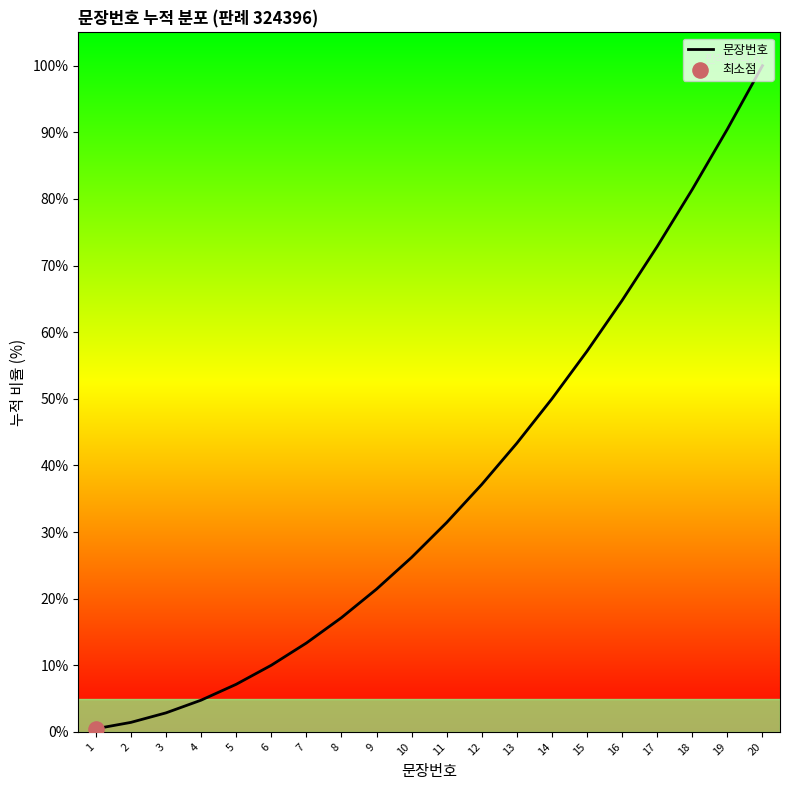

What is the change in value from 2 to 3?

+1.4